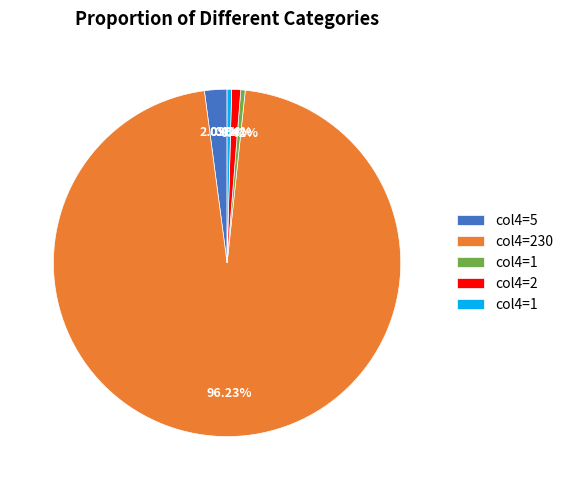

Is there a majority slice in this chart?

Yes